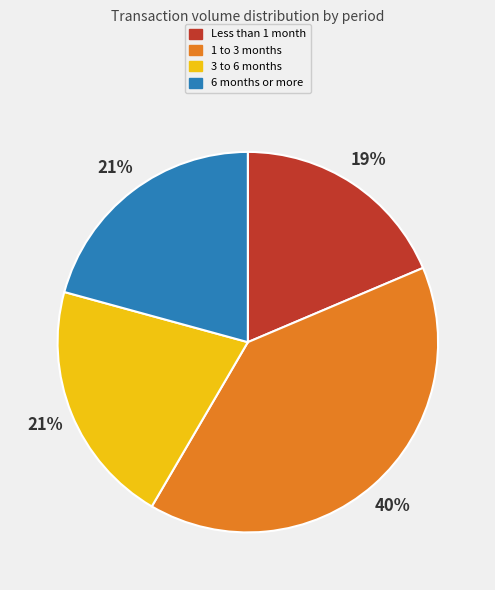

Which category has the biggest portion of the pie?

1 to 3 months